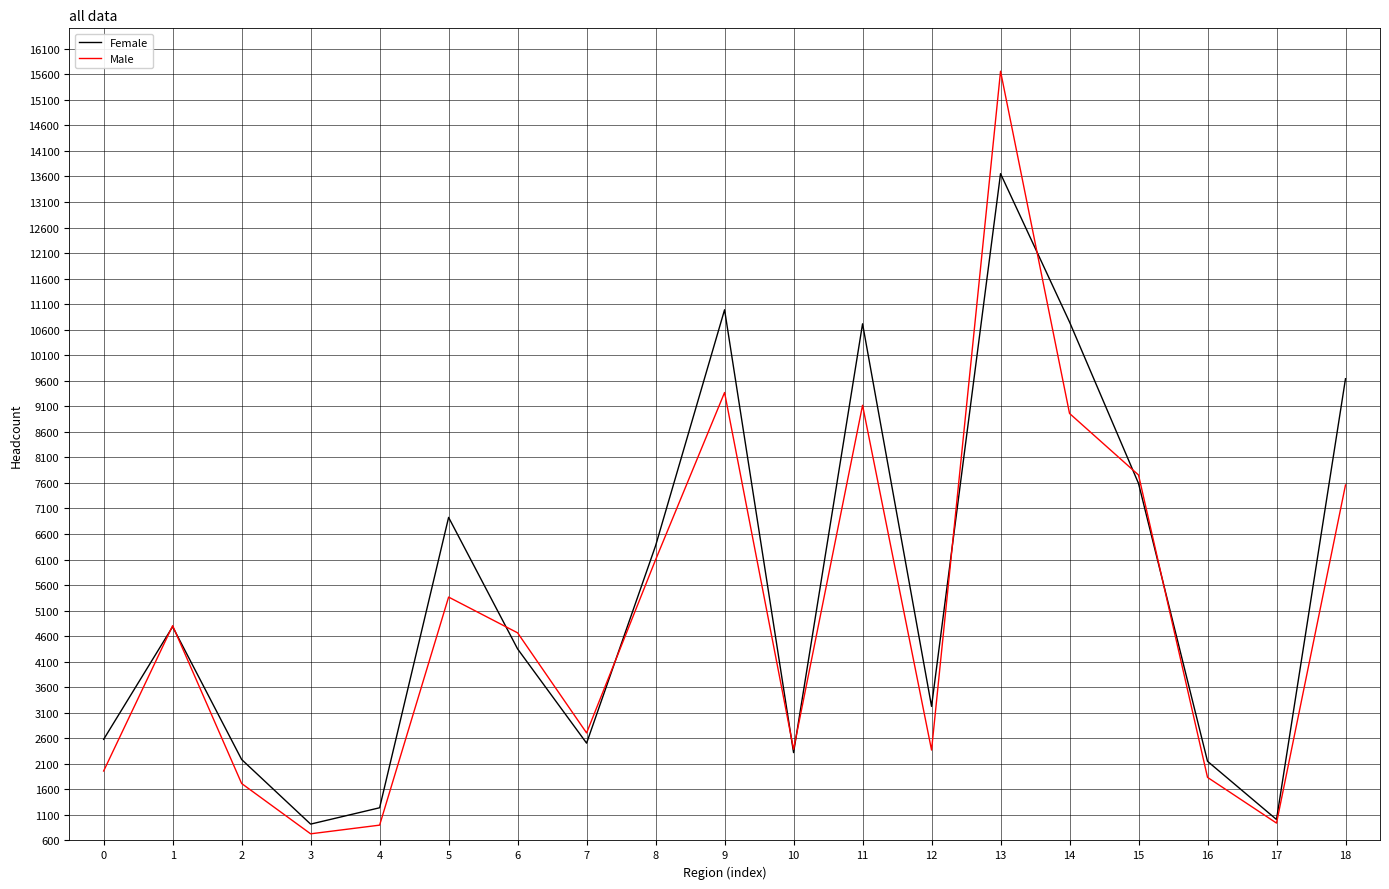

What value does the Female series have at 0, to the nearest 50?

2600